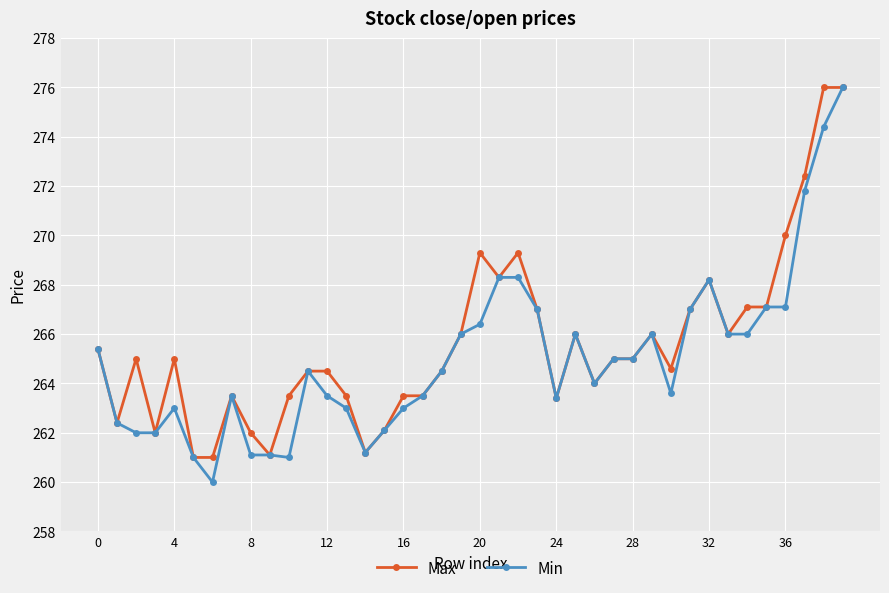

What is the maximum value shown in the chart?

276.0